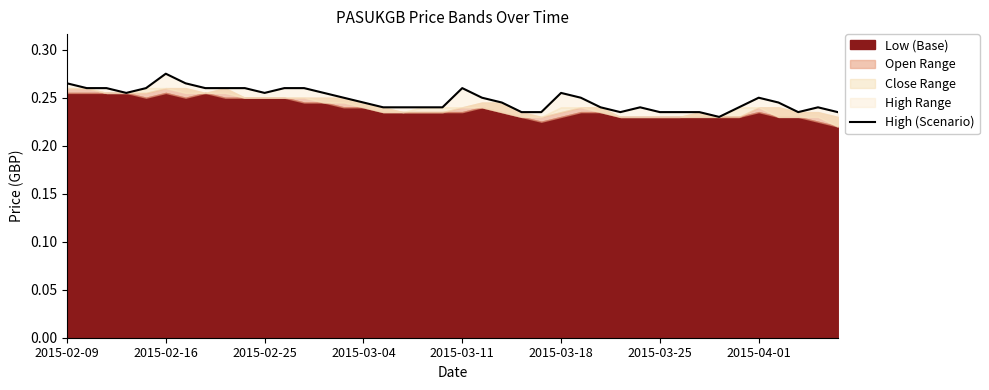

How many values are between 0 and 1?

40